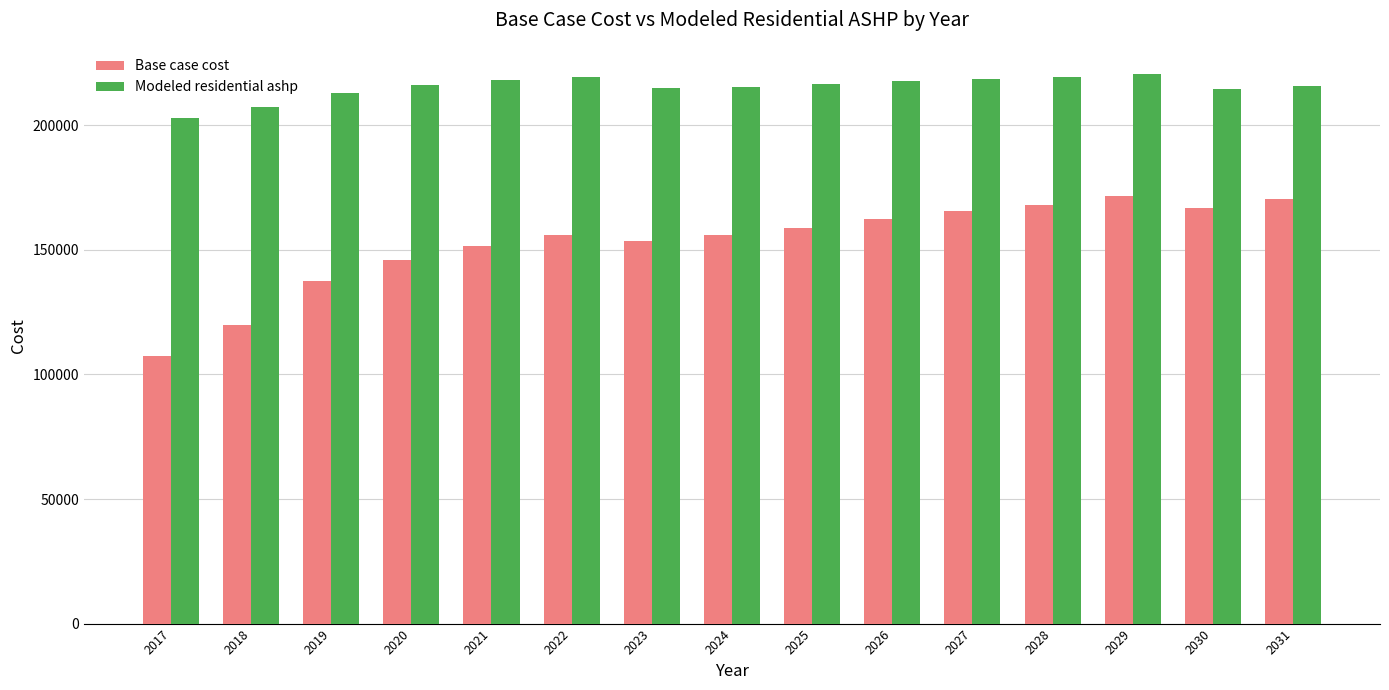

What is the sum of the Base case cost values at 2026 and 2021?

314144.2